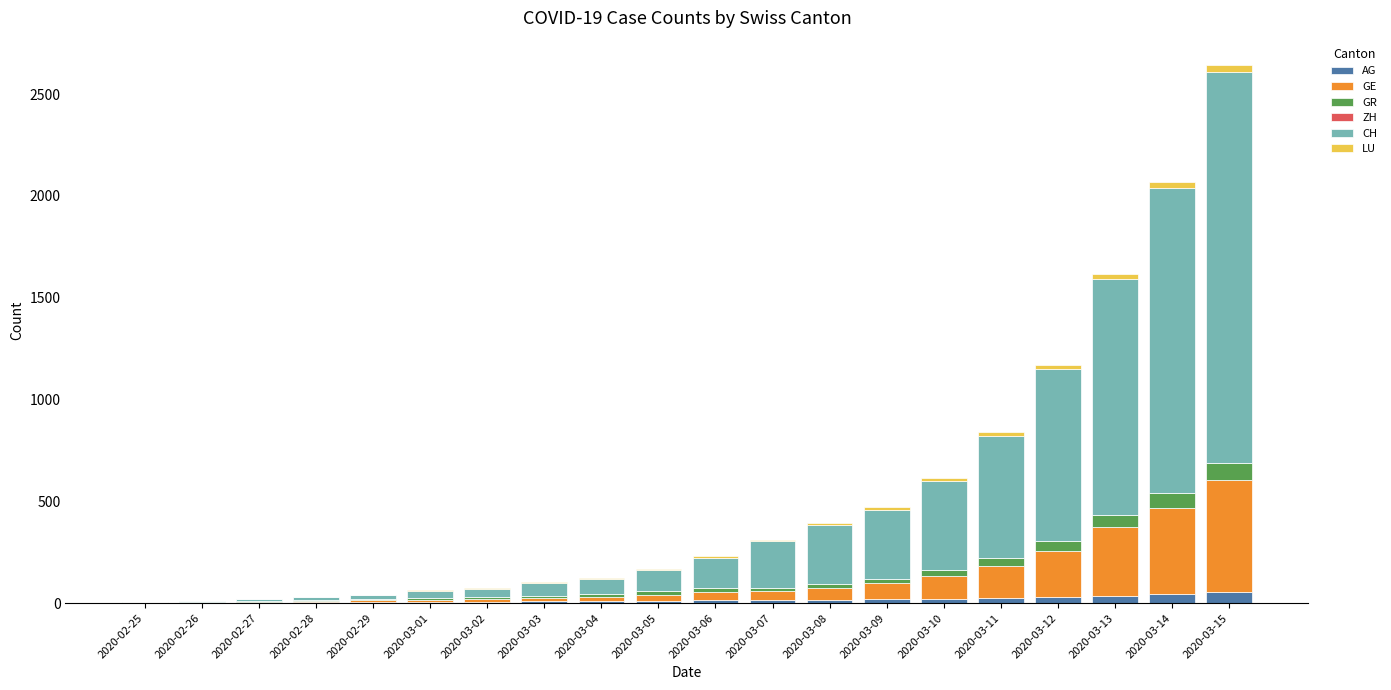

What is the maximum value for AG?

56